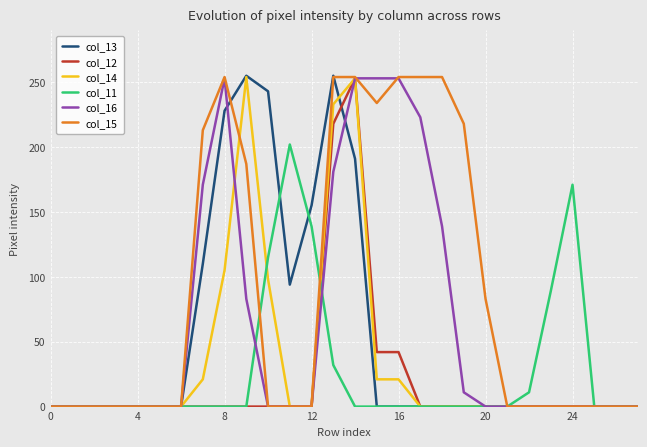

Which series has the largest total across all categories?

col_15